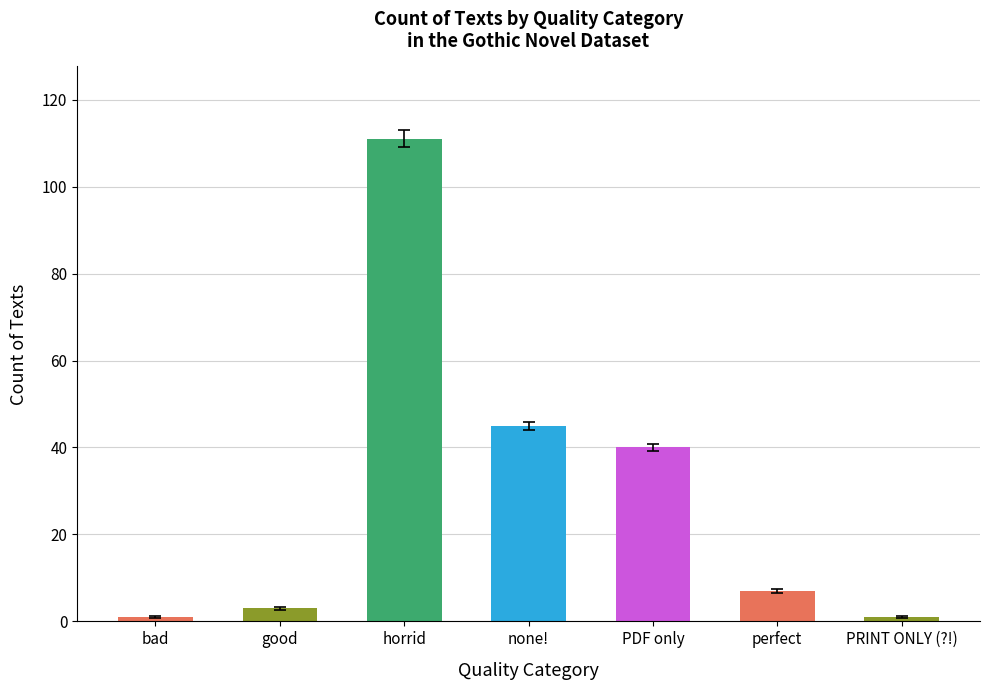

At which label is the value closest to 56?

none!